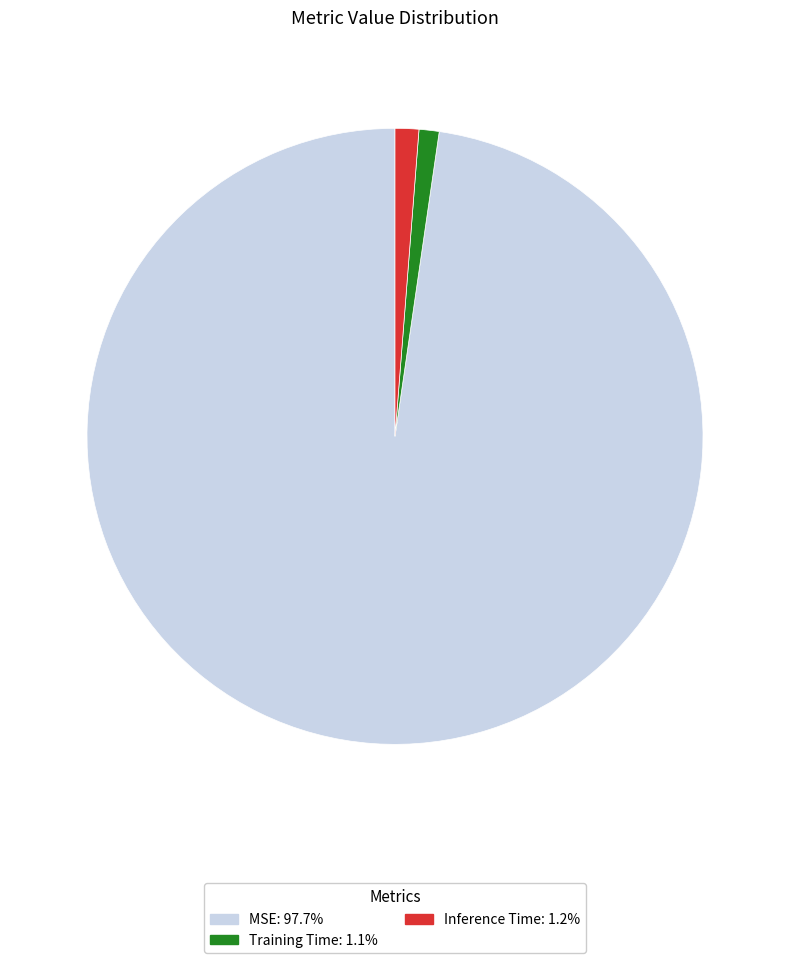

Which has a higher value, Inference Time or MSE?

MSE